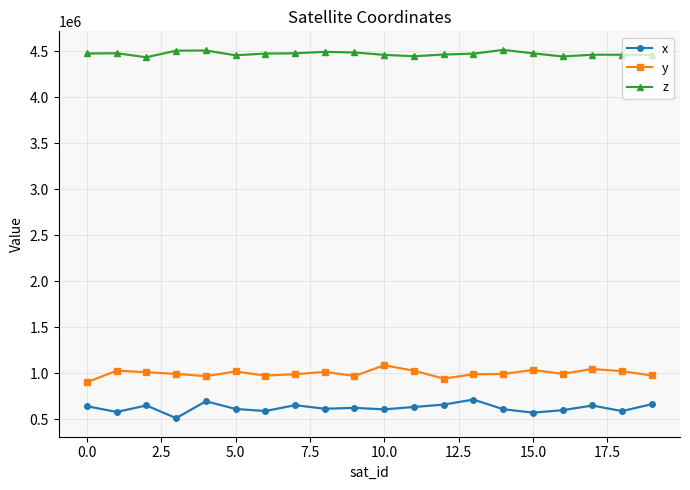

What is the average value of the y series?

998938.8